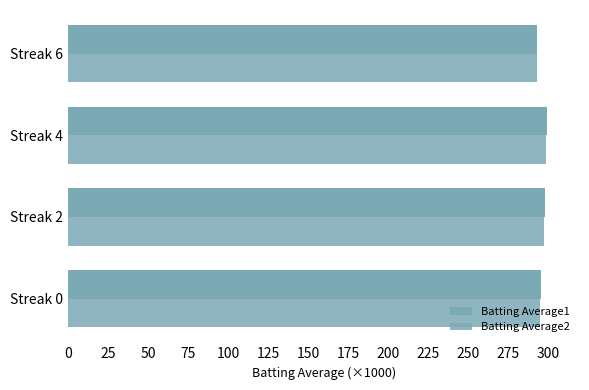

How many values in the Batting Average2 series exceed 297?

2